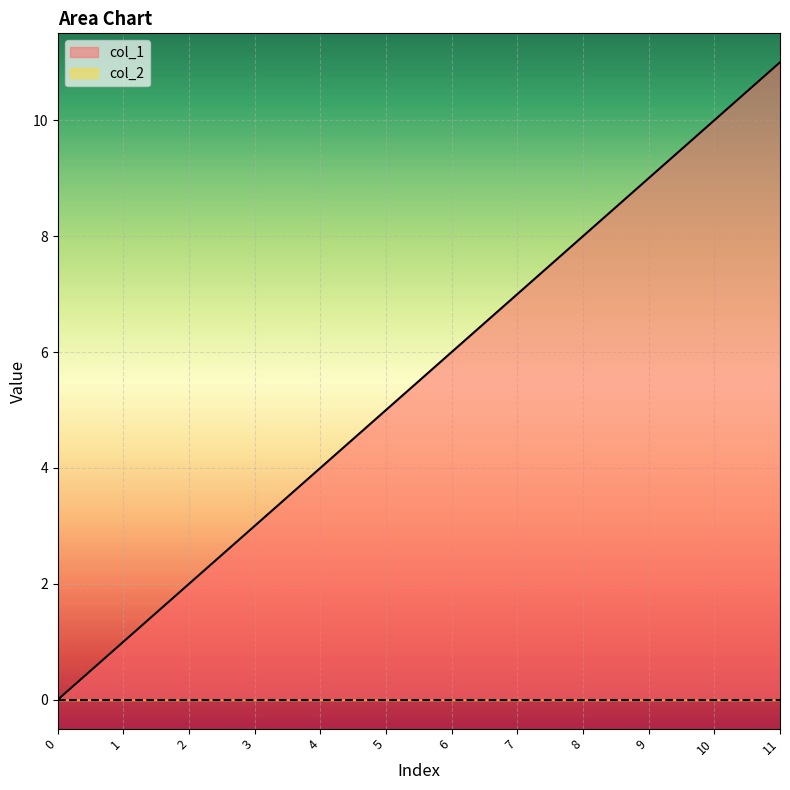

True or false: the data shows 6 at 6.

True